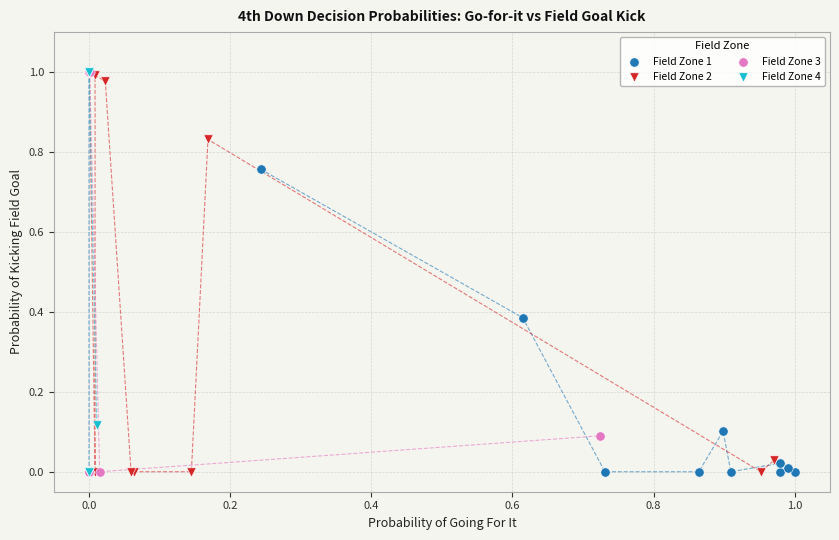

What are all the series names shown in the legend?

Field Zone 1, Field Zone 2, Field Zone 3, Field Zone 4